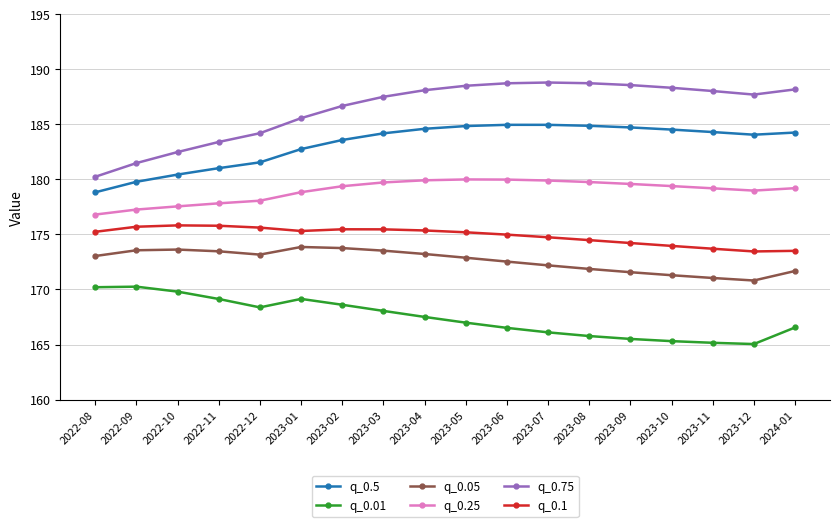

True or false: q_0.5 and q_0.05 cross at least once.

False